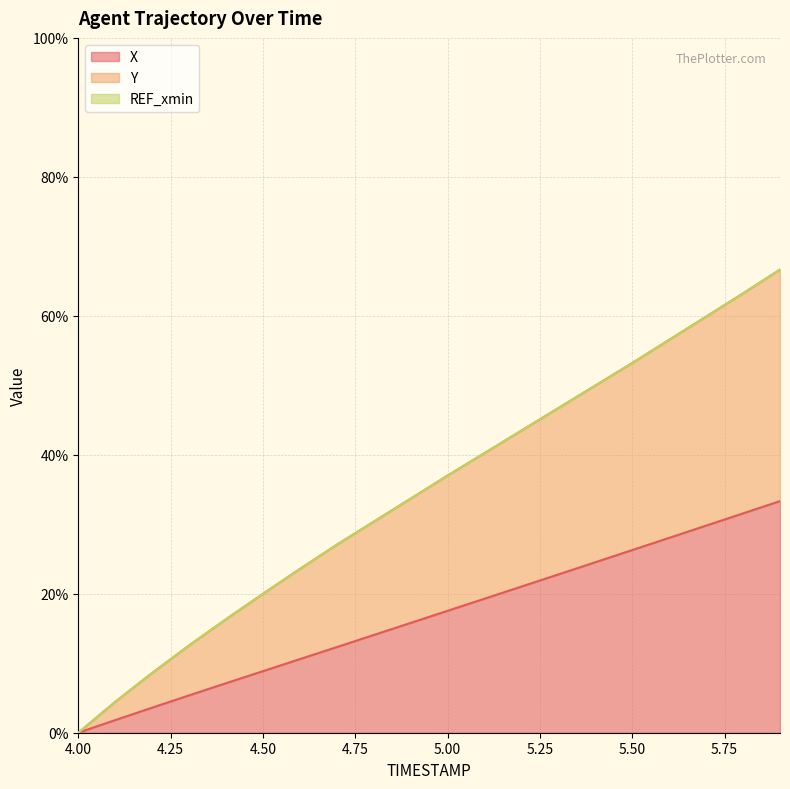

Between 5.0 and 5.5, which is larger?

5.5